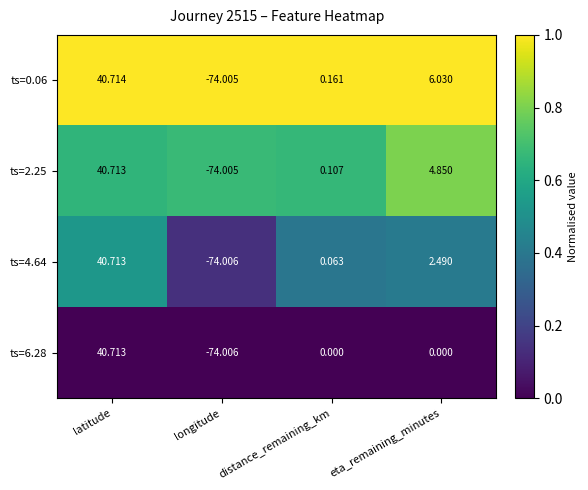

List the labels in order of ts=0.06 value, largest first.

latitude, eta_remaining_minutes, distance_remaining_km, longitude